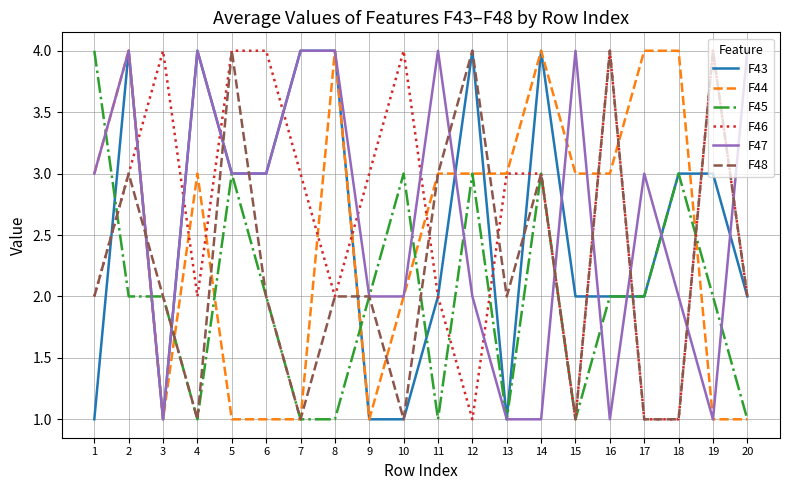

Which series changed the most between 10 and 13?

F45